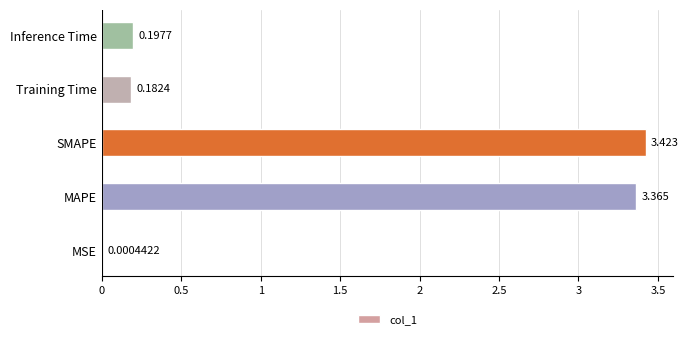

Where is the data nearest to the value 1?

Inference Time